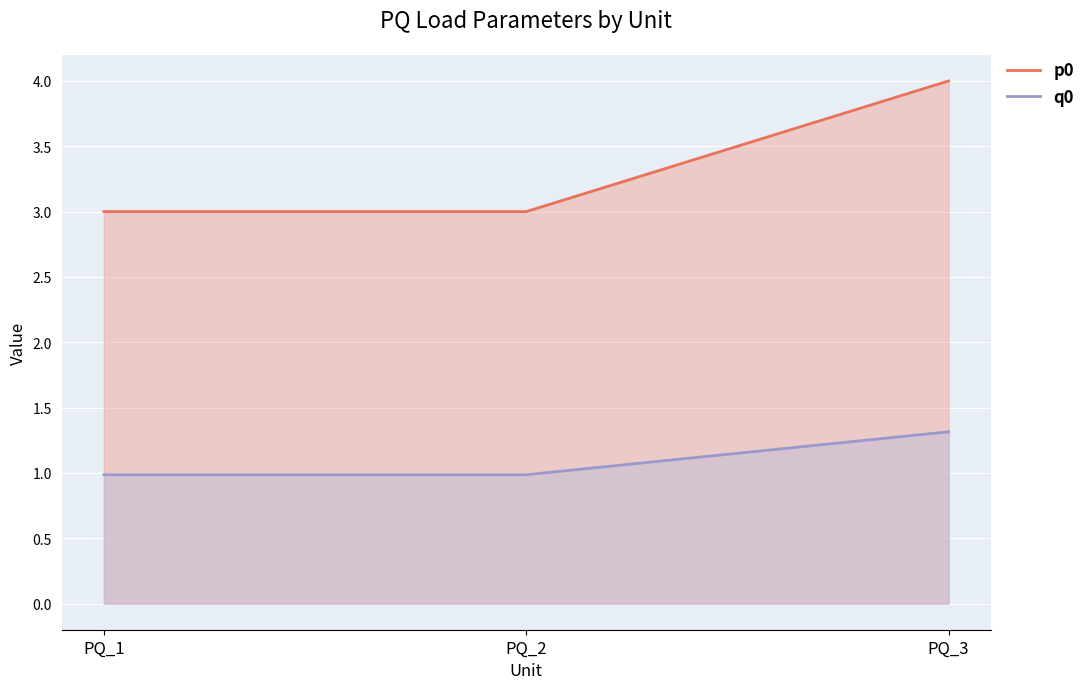

Does the chart display data point markers on the line(s)?

No